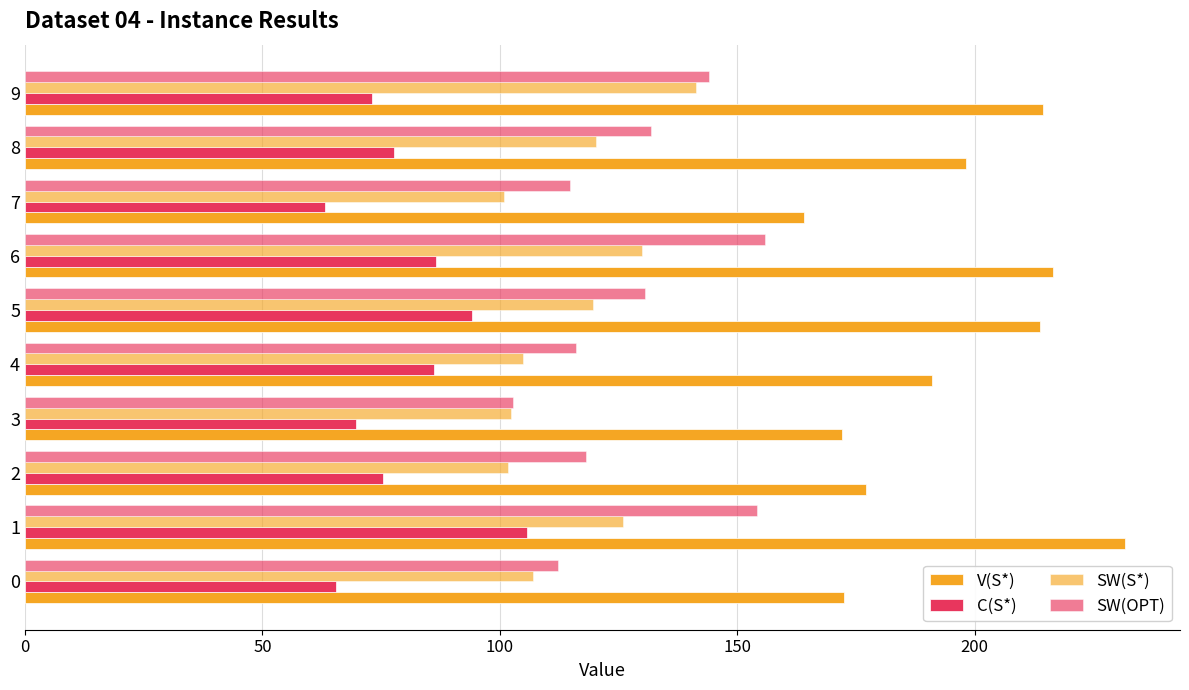

How many data points does each series have?

10